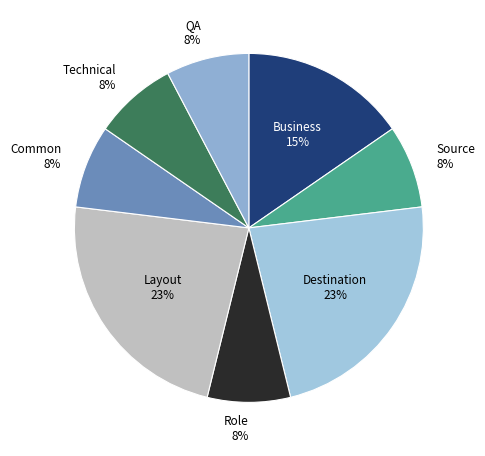

To the nearest percent, what is the difference between the largest and smallest slice percentages?

15%